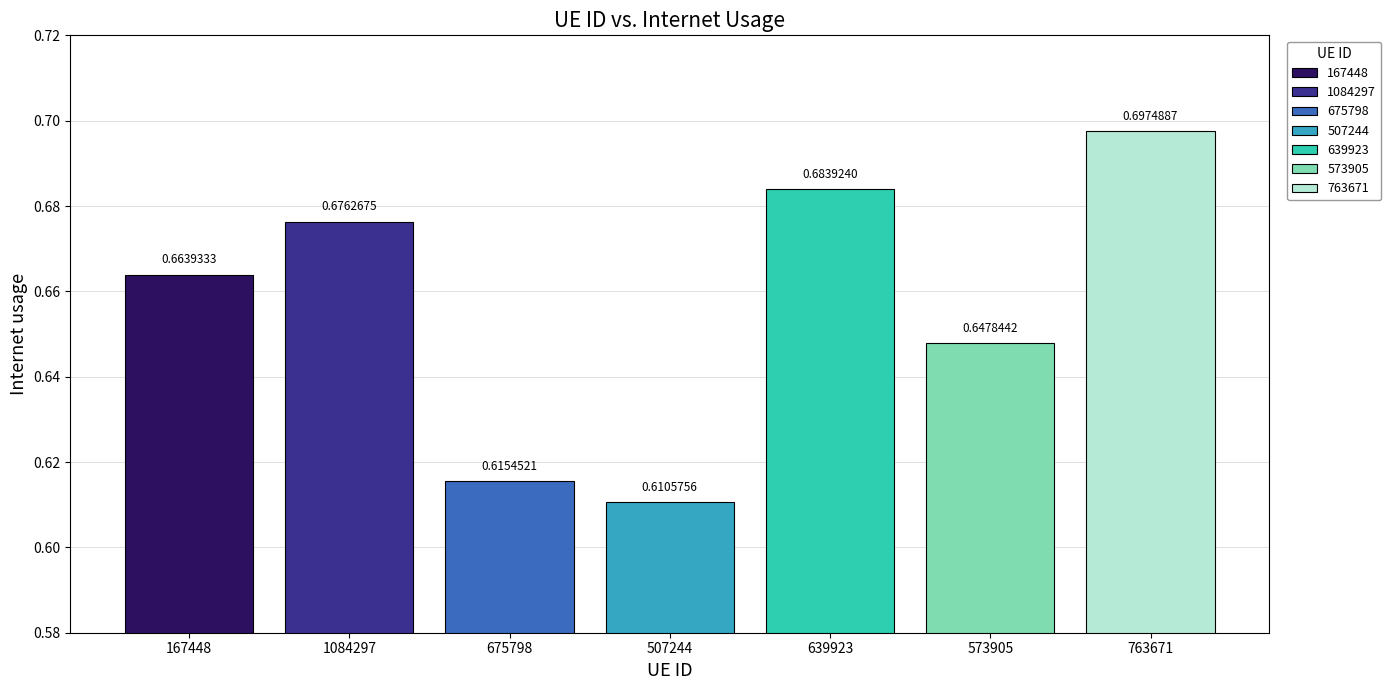

Which series has the widest spread of values?

167448